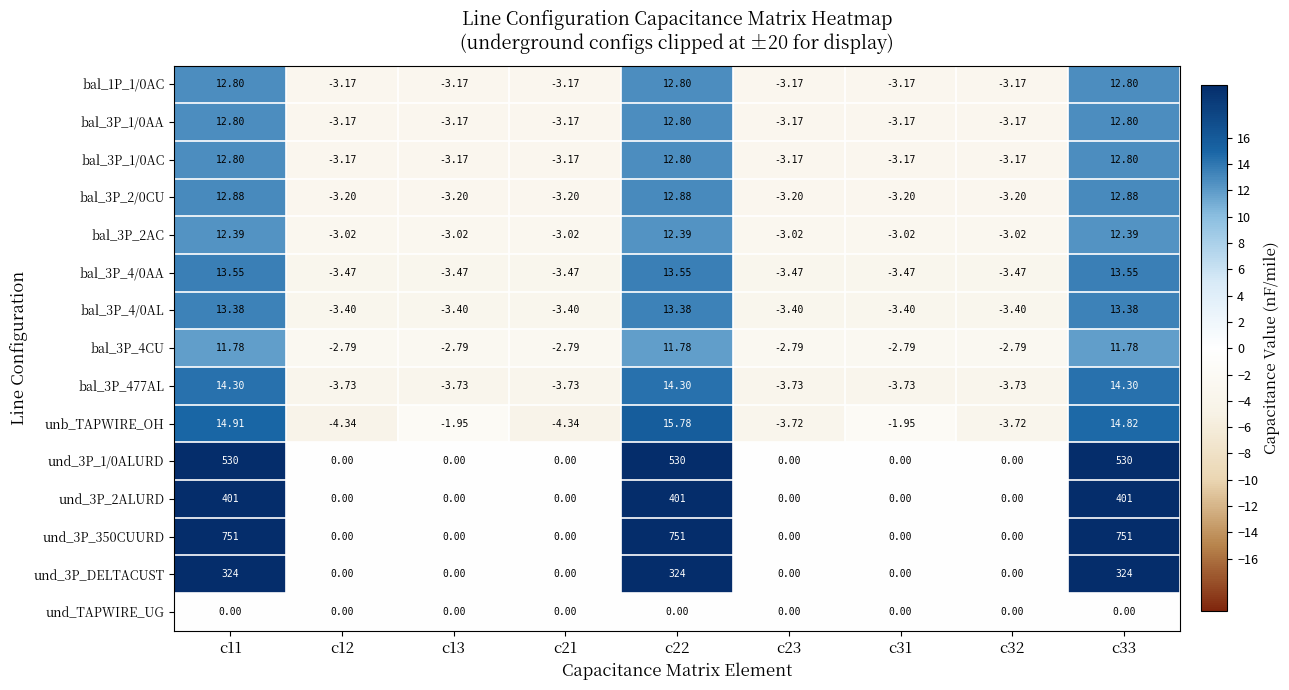

Is the value of bal_3P_4CU at c21 greater than the value of unb_TAPWIRE_OH at c33?

No